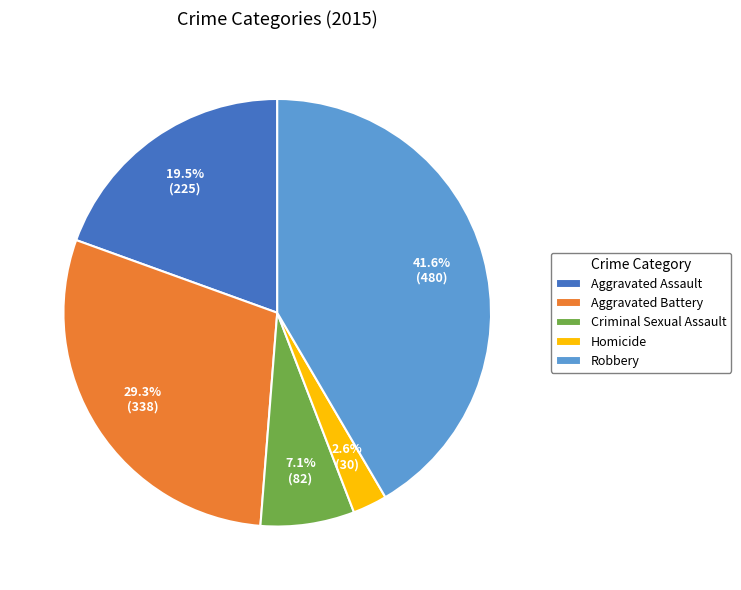

Rank the categories by value from lowest to highest.

Homicide, Criminal Sexual Assault, Aggravated Assault, Aggravated Battery, Robbery